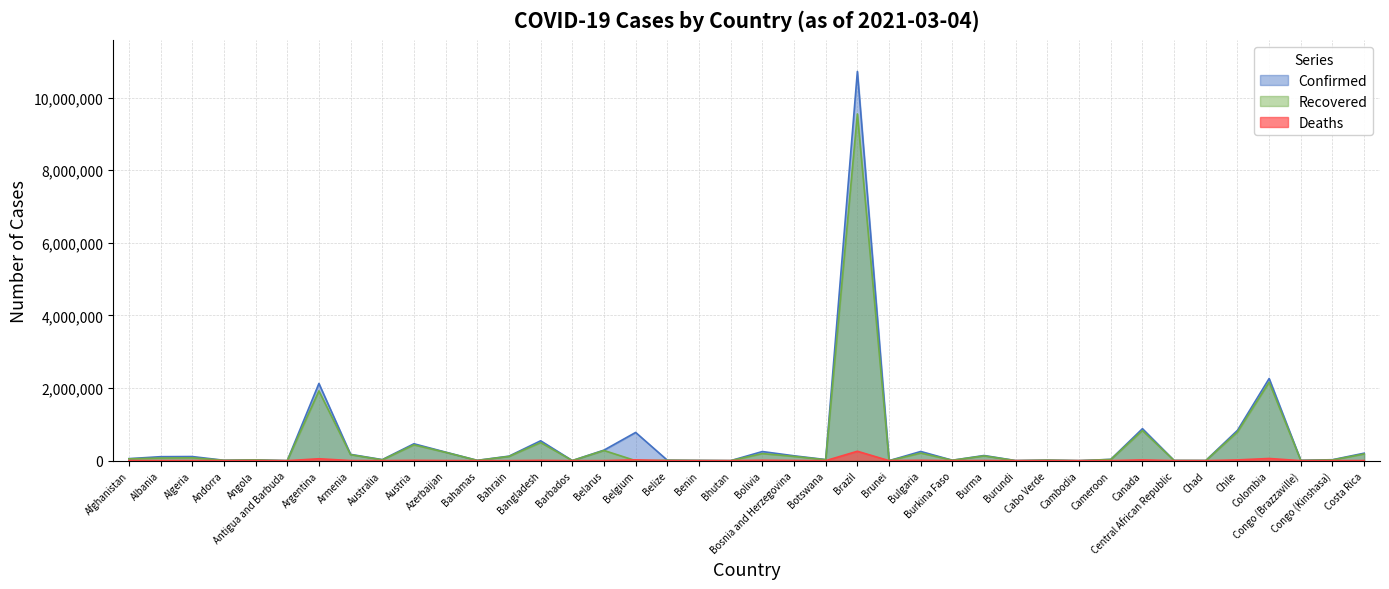

Between Bulgaria and Burundi, which is larger?

Bulgaria